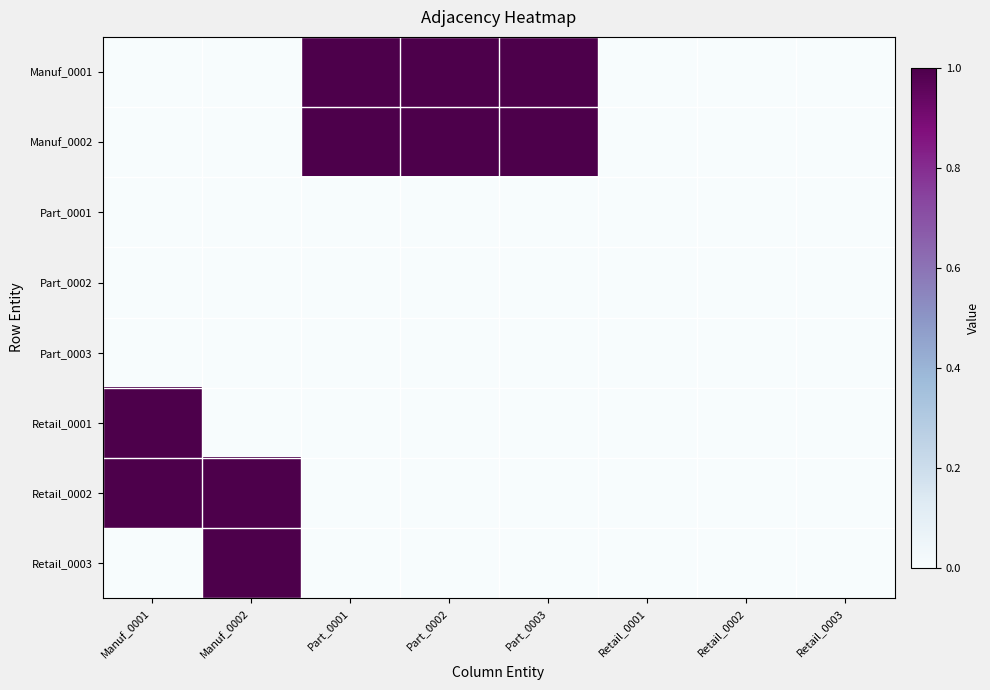

How many series are shown in this chart?

8